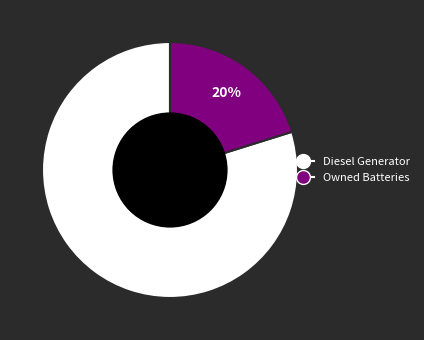

How many slices are in this pie chart?

2